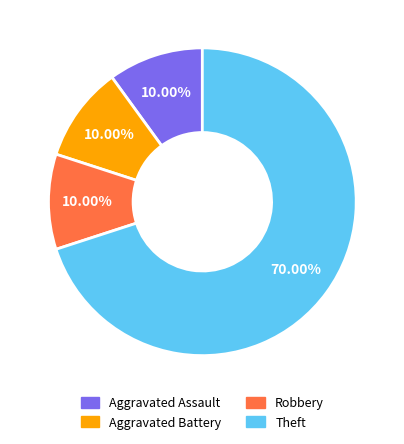

Between Theft and Aggravated Assault, which is larger?

Theft